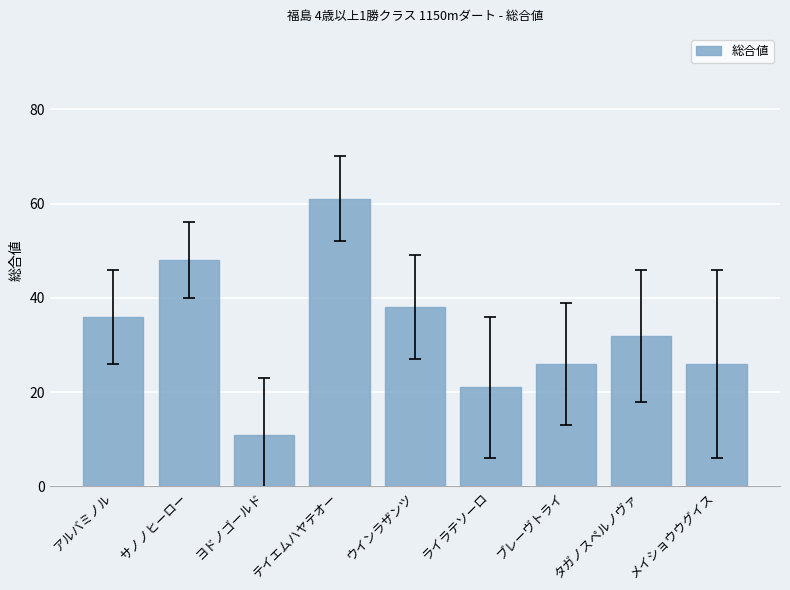

Reading left to right, transcribe all the data shown in this chart.

アルバミノル=36	サノノヒーロー=48	ヨドノゴールド=11	テイエムハヤテオー=61	ウインラザンツ=38	ライラテソーロ=21	ブレーヴトライ=26	タガノスペルノヴァ=32	メイショウウグイス=26